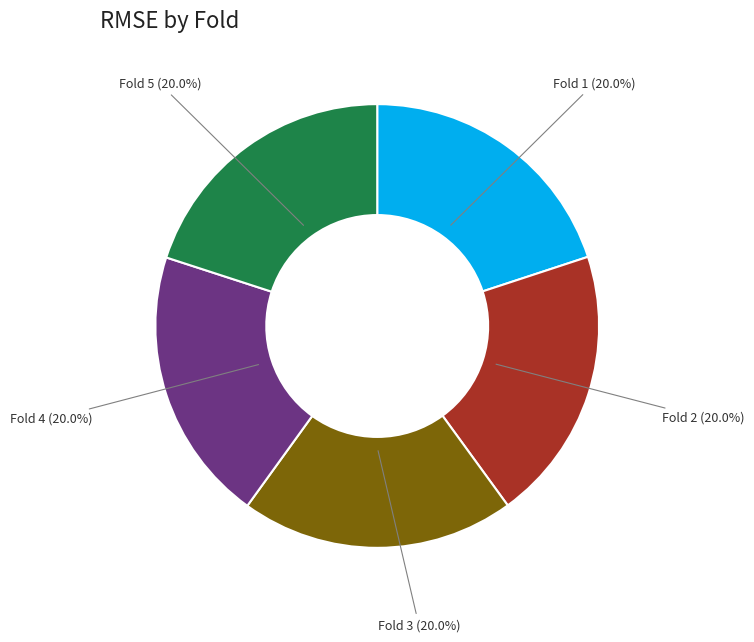

How many slices are in this pie chart?

5